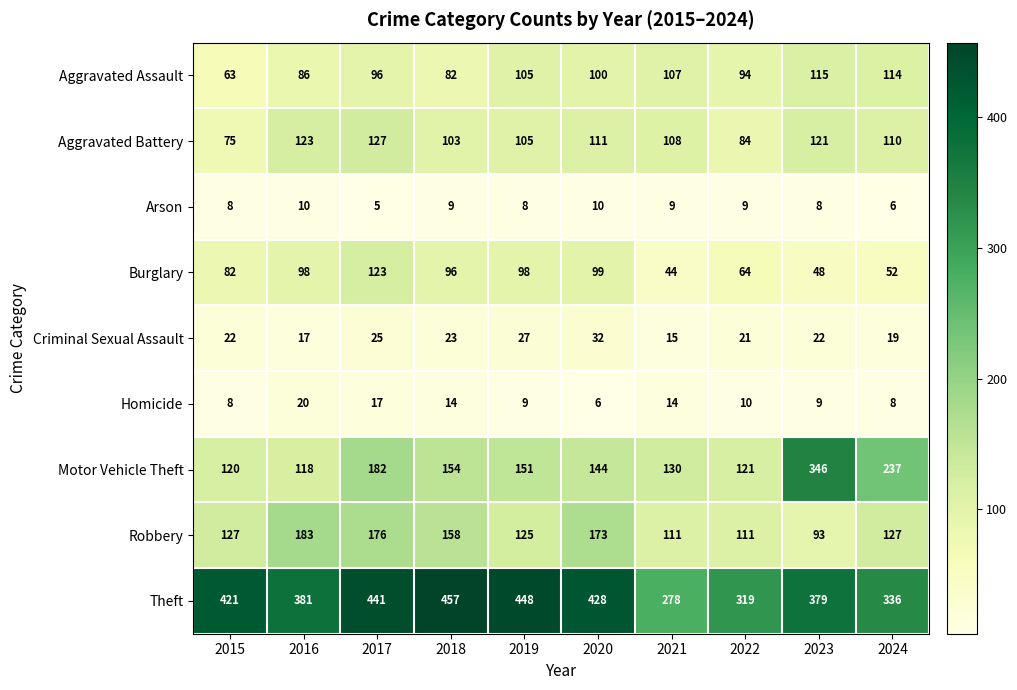

Which series has the largest range (max minus min)?

Motor Vehicle Theft